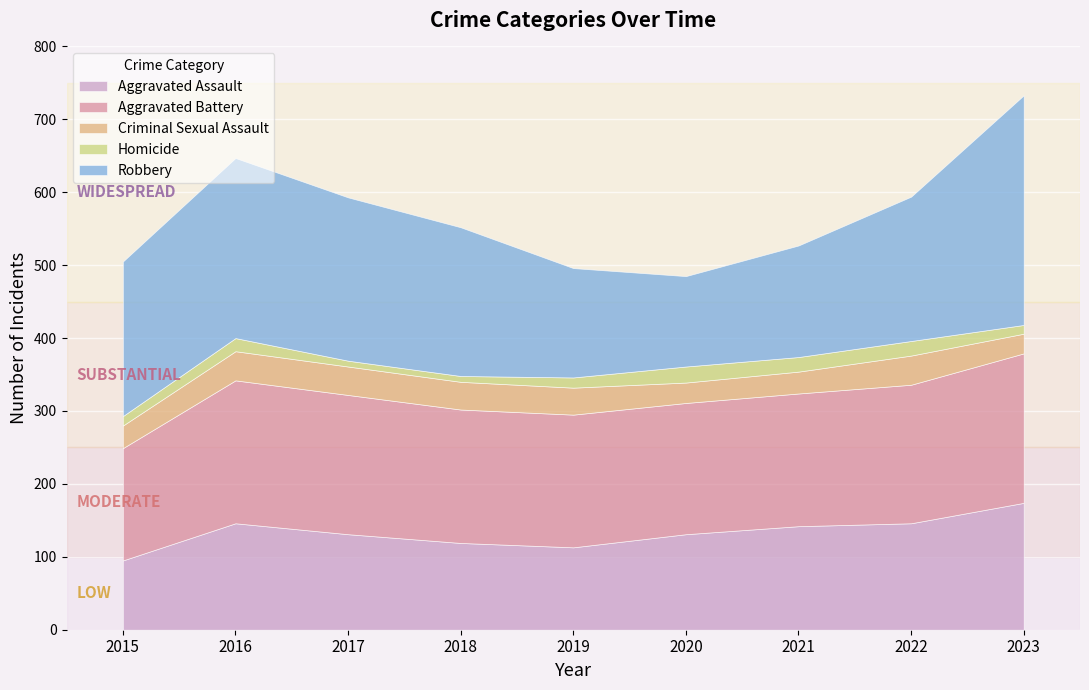

True or false: Aggravated Battery and Aggravated Assault intersect in this chart.

False